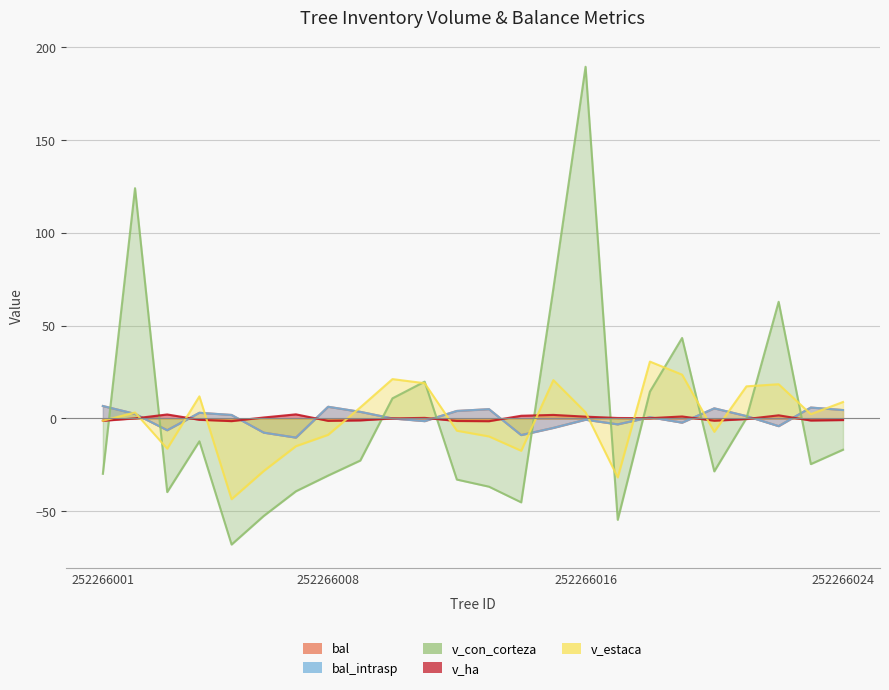

Does the chart have visible grid lines?

Yes